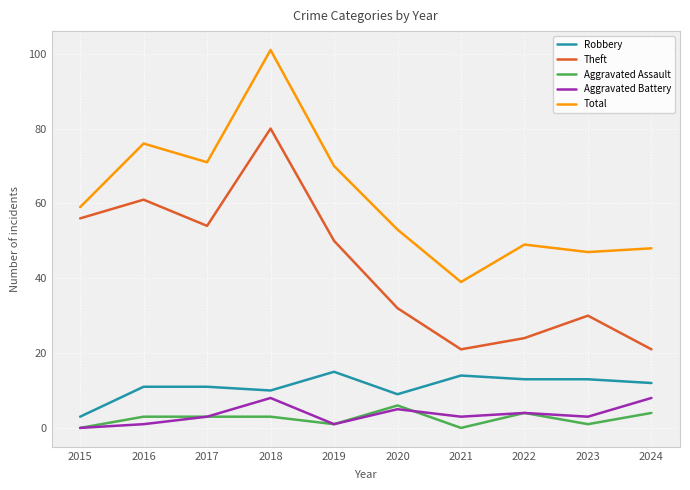

Which series has the widest spread of values?

Total